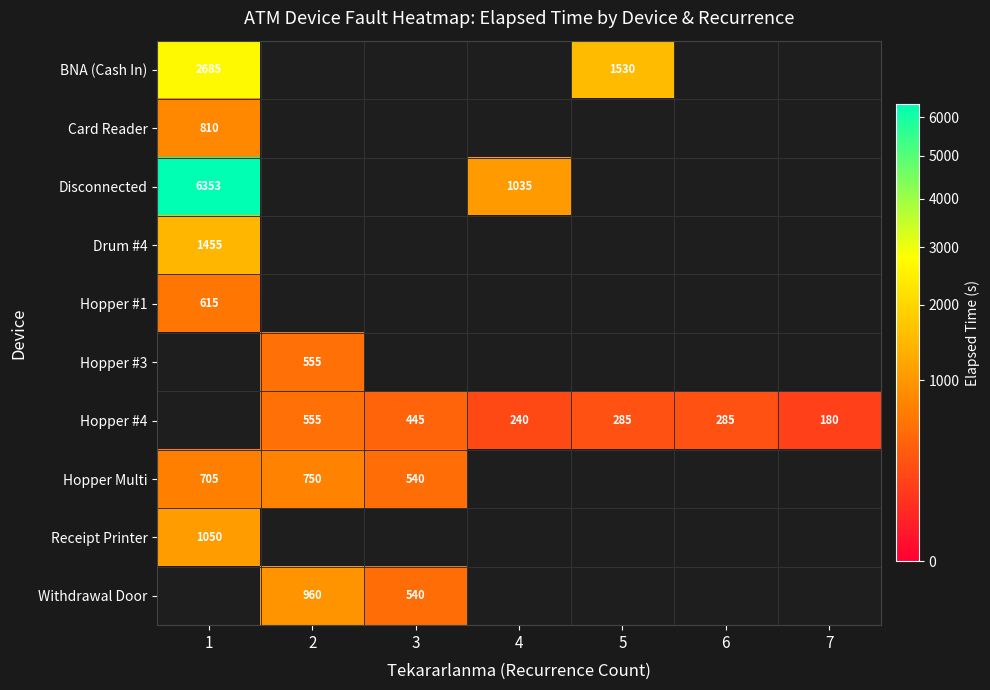

Is it true that Hopper #3 equals 555 at 2?

True